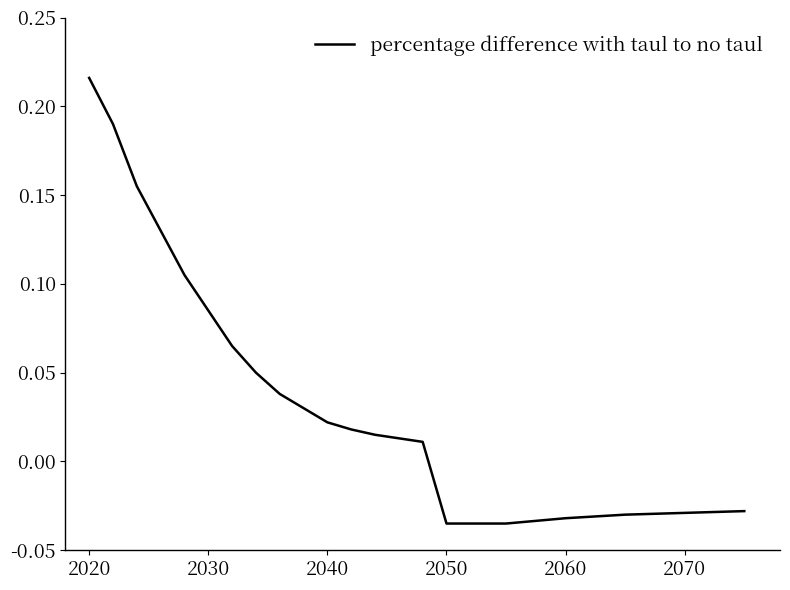

True or false: the data shows -0.1 at 2050.

False